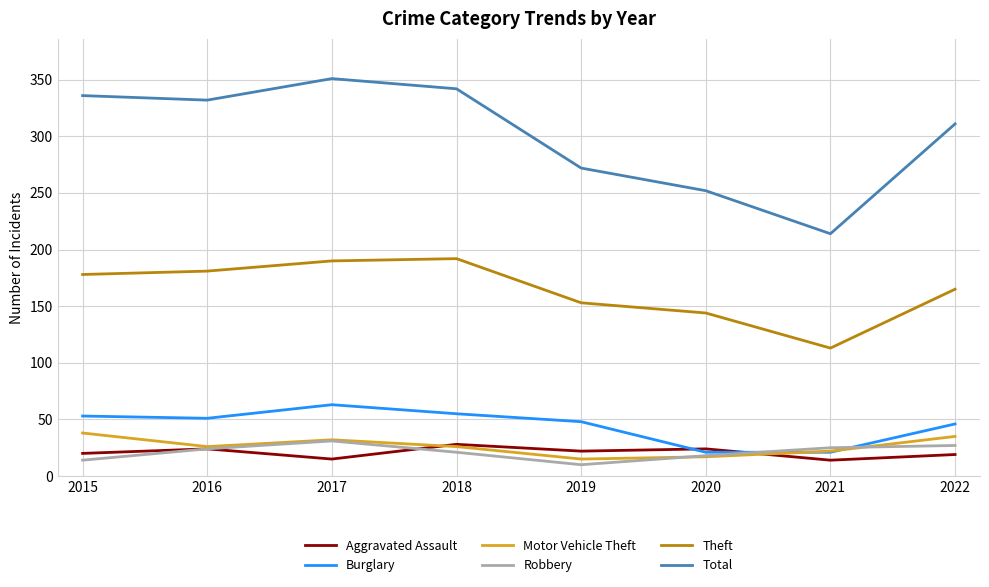

True or false: Aggravated Assault has a value of 22 at 2019.

True